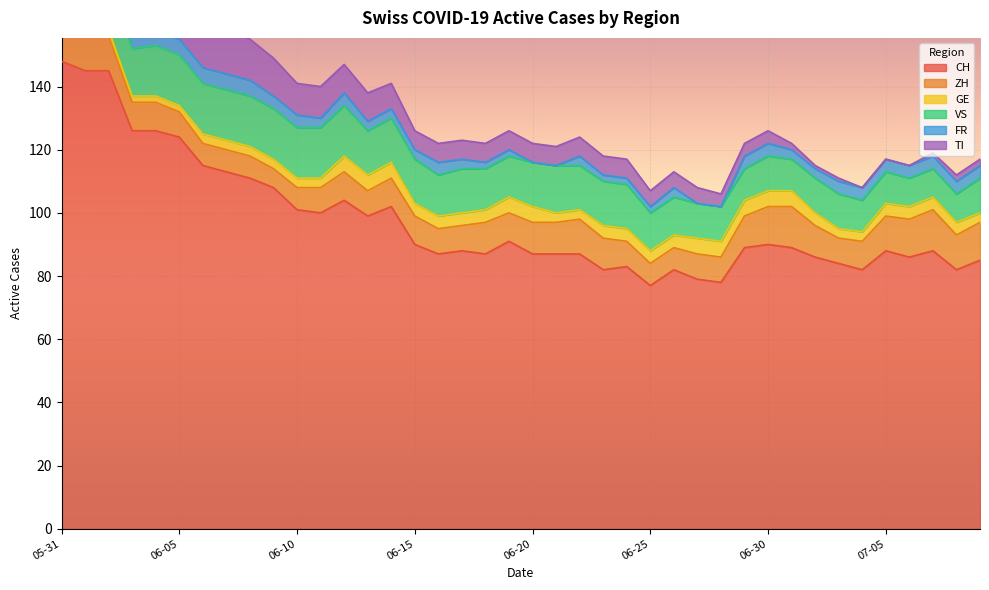

True or false: ZH has more than 0 interior local peaks.

True